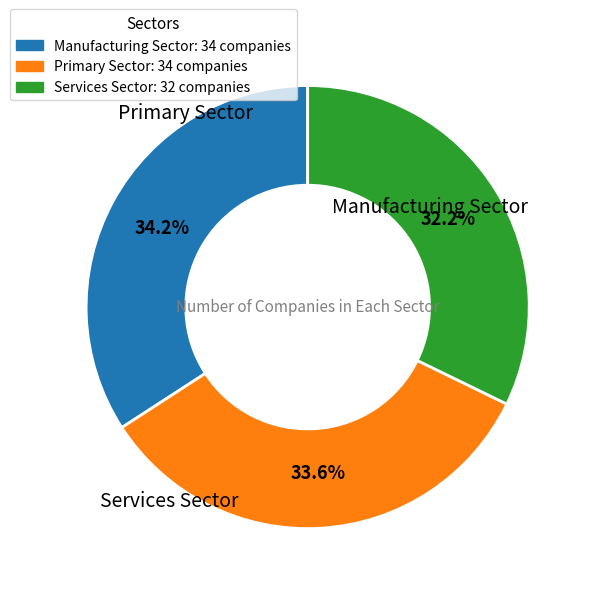

Is there any slice that represents more than half of the pie?

No